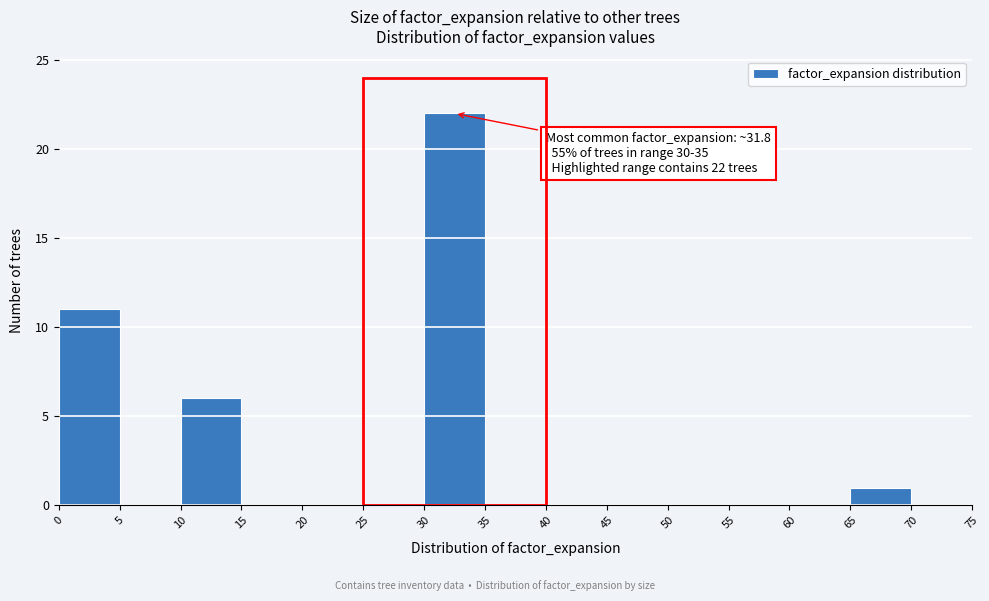

Over which range of the x-axis is the bar tallest?

30 to 35